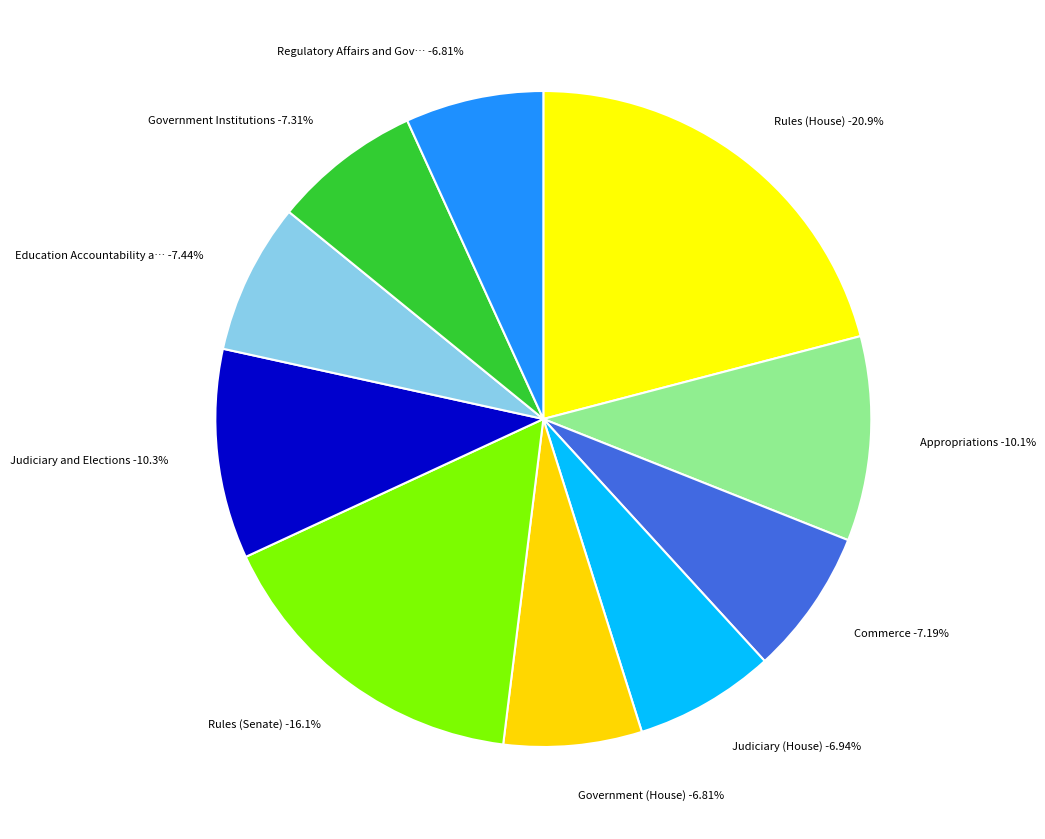

What is the ratio of the value at Government Institutions to the value at Appropriations?

0.7